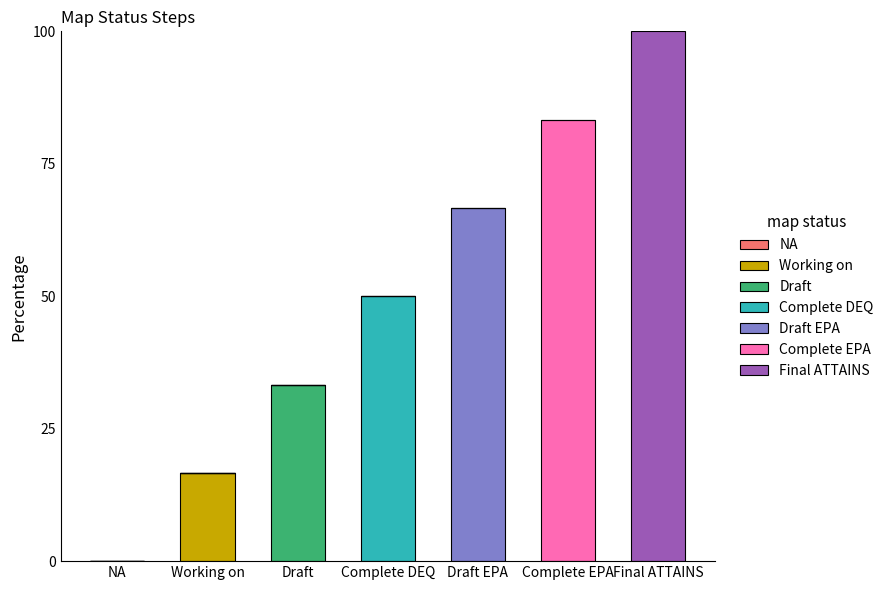

What is the total value across all series at Complete EPA?

83.3